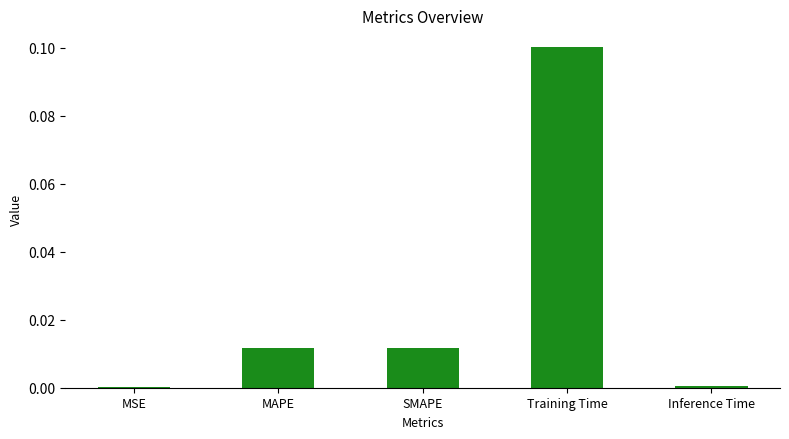

What is the change in value from MSE to Training Time?

+0.1